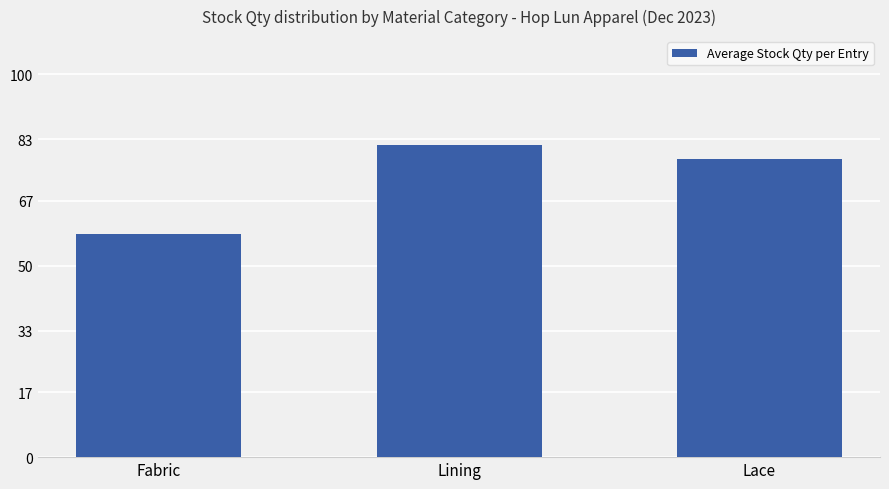

What is the sum of the values at Lining and Fabric?

140.0